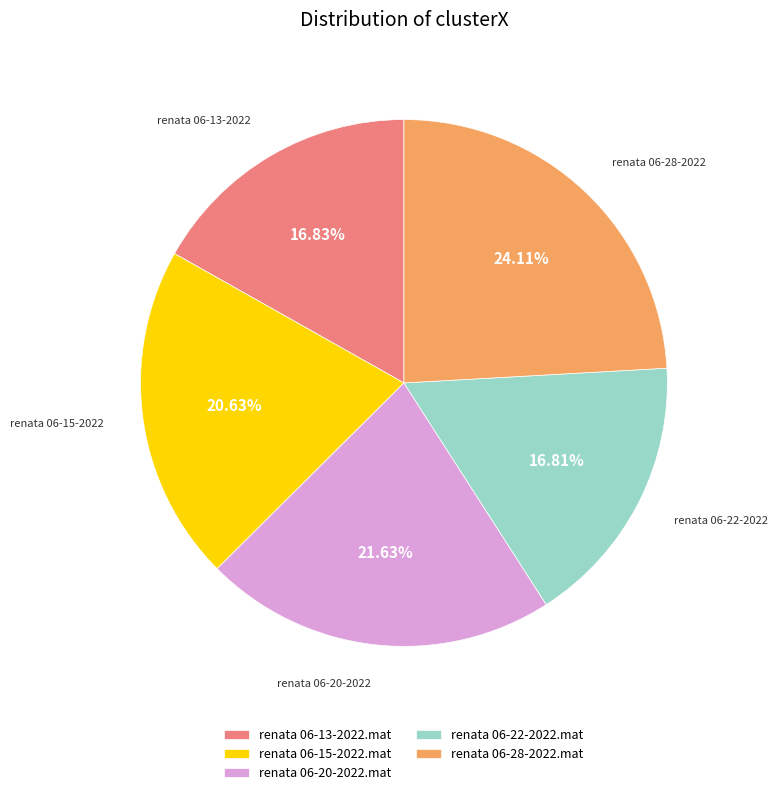

What percentage is the renata 06-28-2022.mat slice, to the nearest percent?

24%